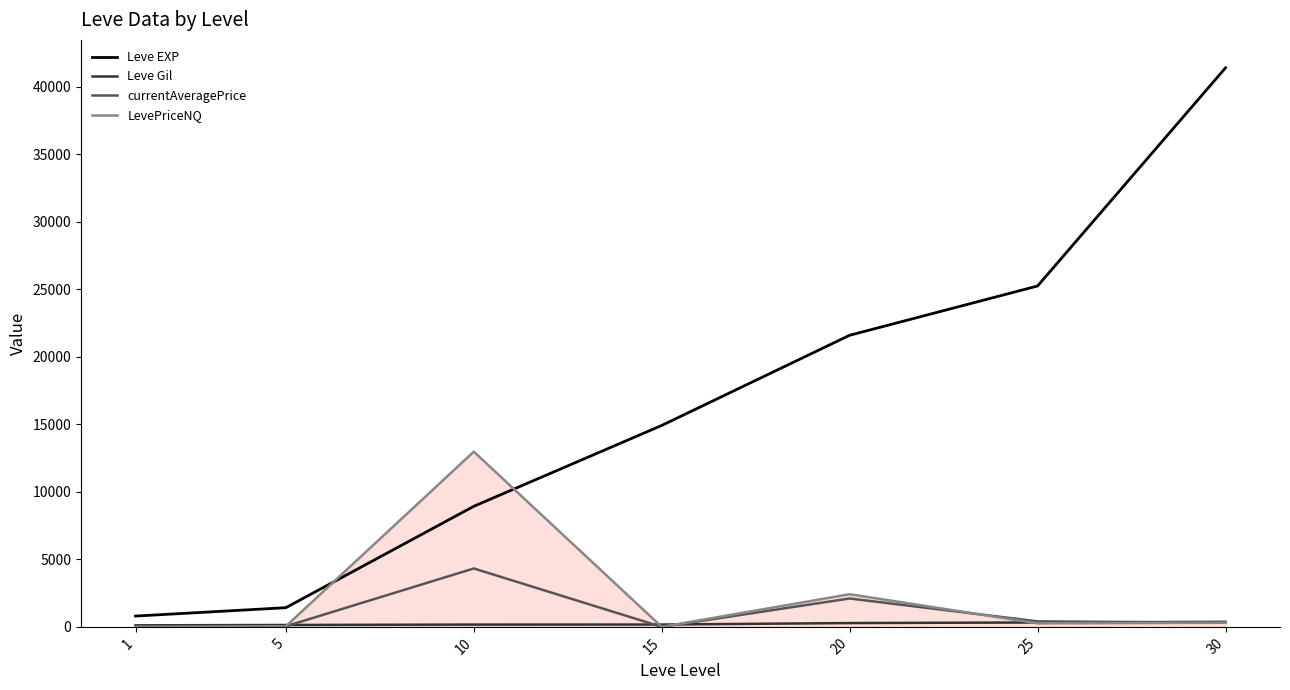

What is the maximum value shown in the chart?

41410.0